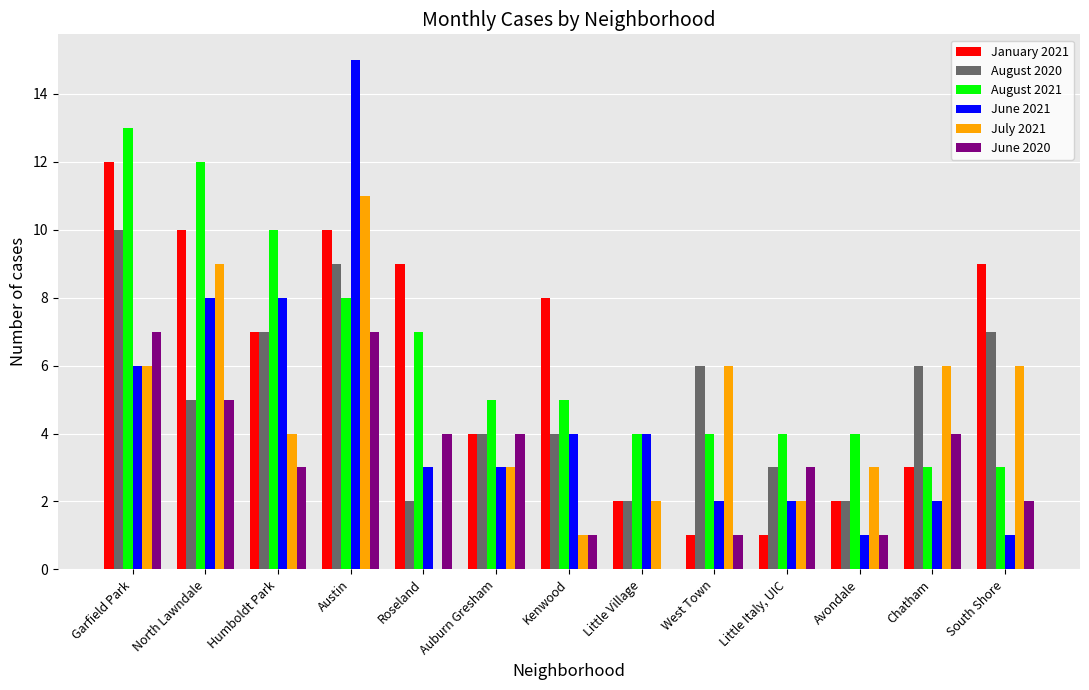

How many August 2021 values are between 4 and 8?

8